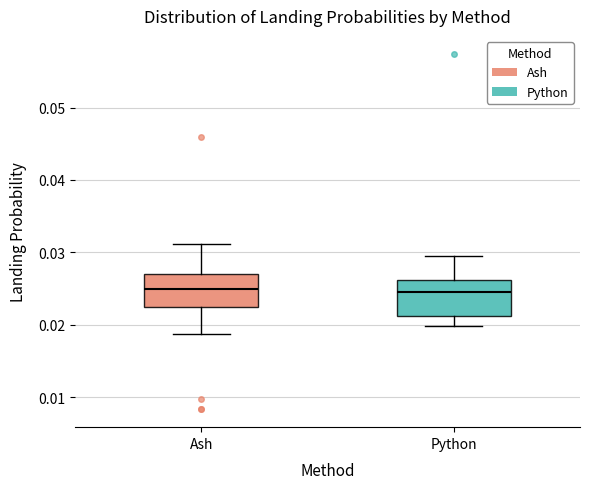

Where does the lower whisker of the box for Ash end on the y-axis? The values are not printed on the chart, so give them approximately, as read against the axis.

0.019